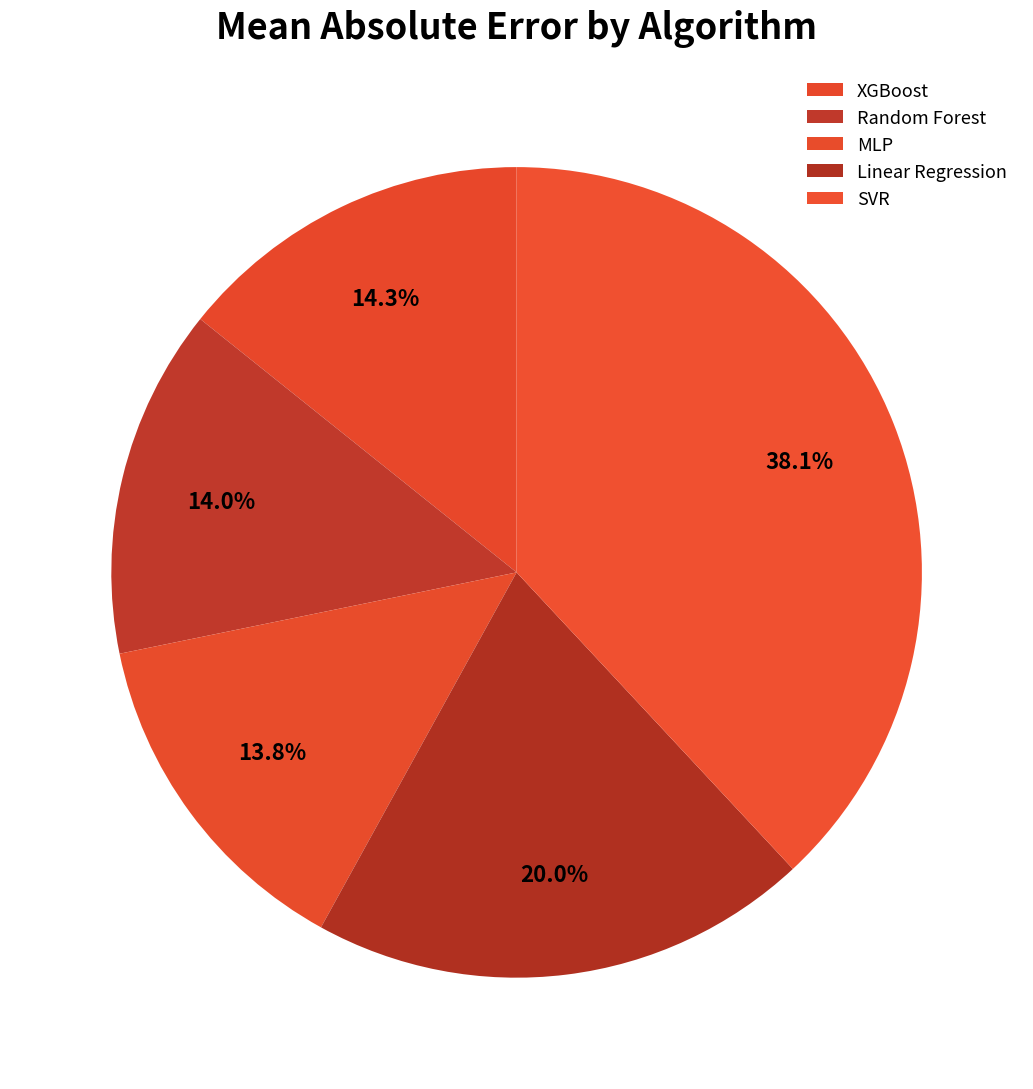

Rank the categories by value from lowest to highest.

MLP, Random Forest, XGBoost, Linear Regression, SVR